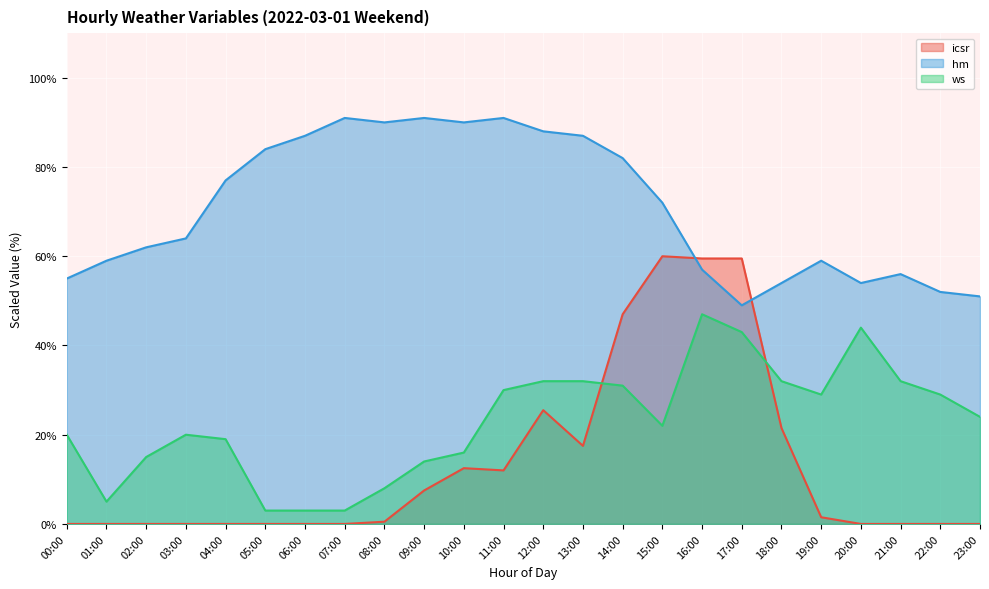

True or false: ws and hm intersect in this chart.

False